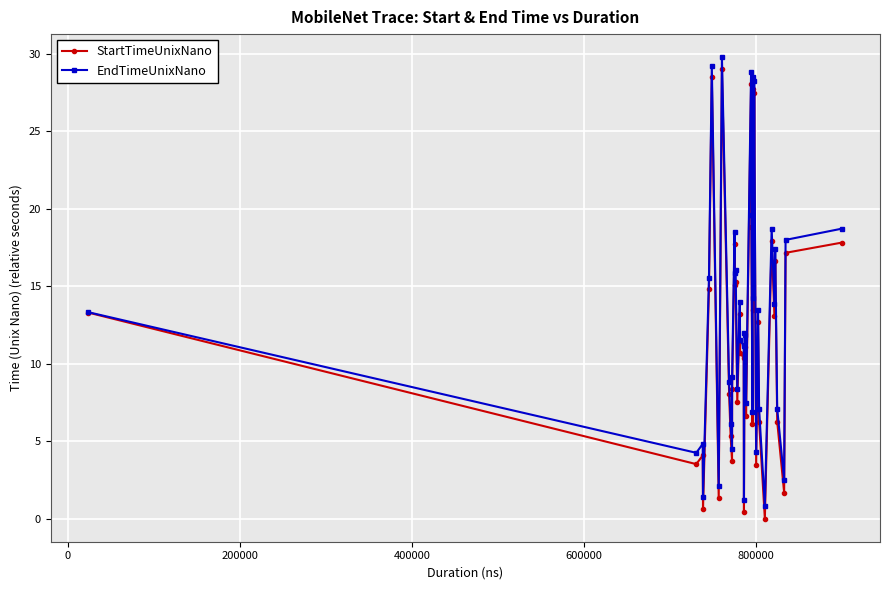

What is the value of the StartTimeUnixNano point at the 5th from the left?

14.8